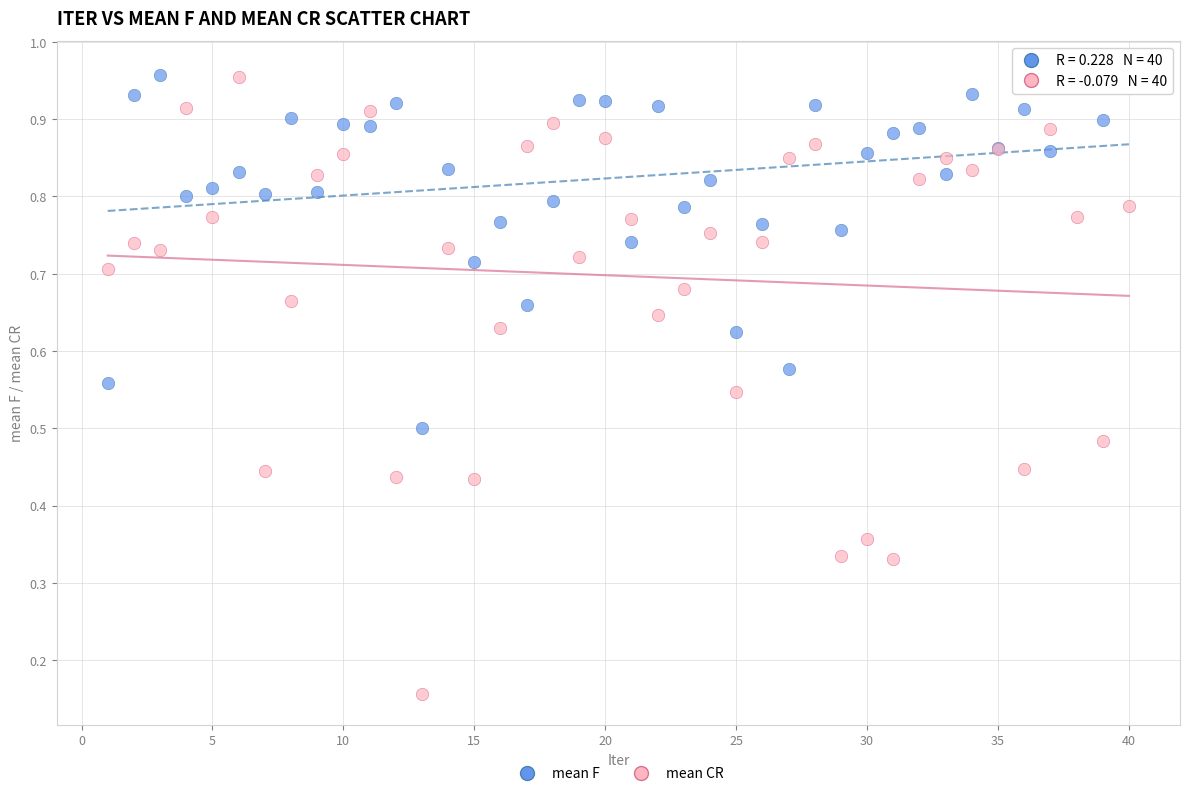

Which series has the largest Y range (max minus min)?

mean CR